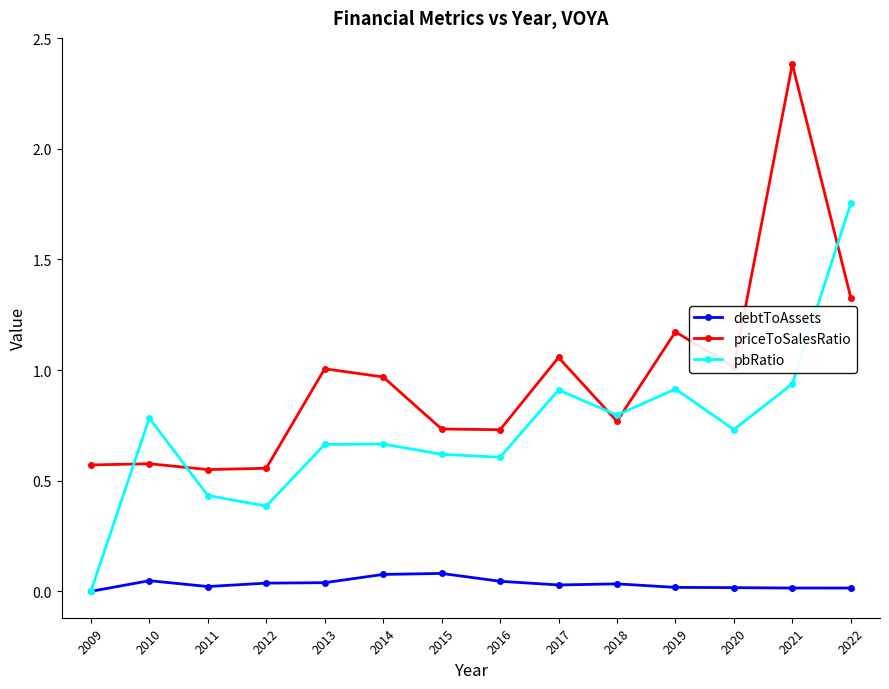

At which category does pbRatio reach its first local valley?

2012